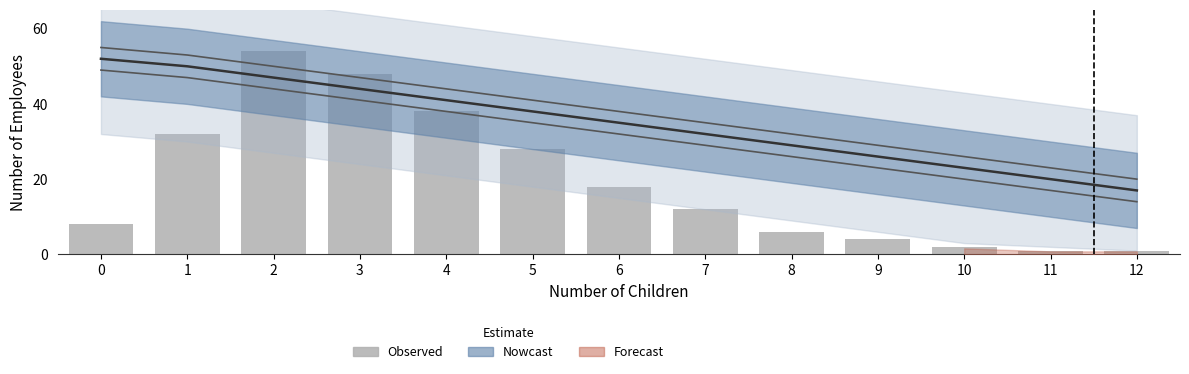

Is the value of Nowcast at 6 greater than the value of Observed at 5?

Yes